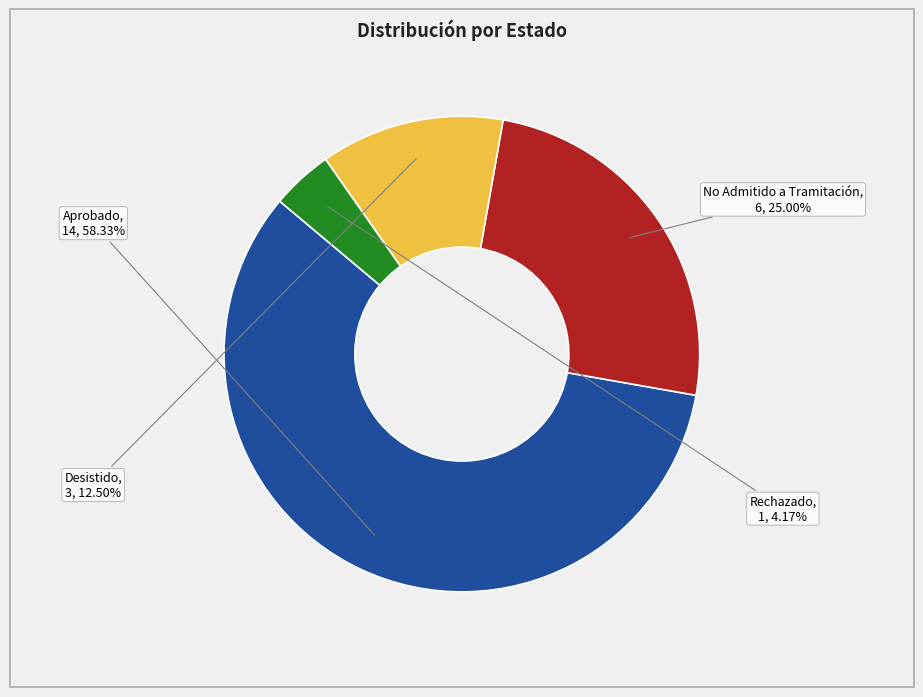

To the nearest percent, what portion does Aprobado represent?

58%